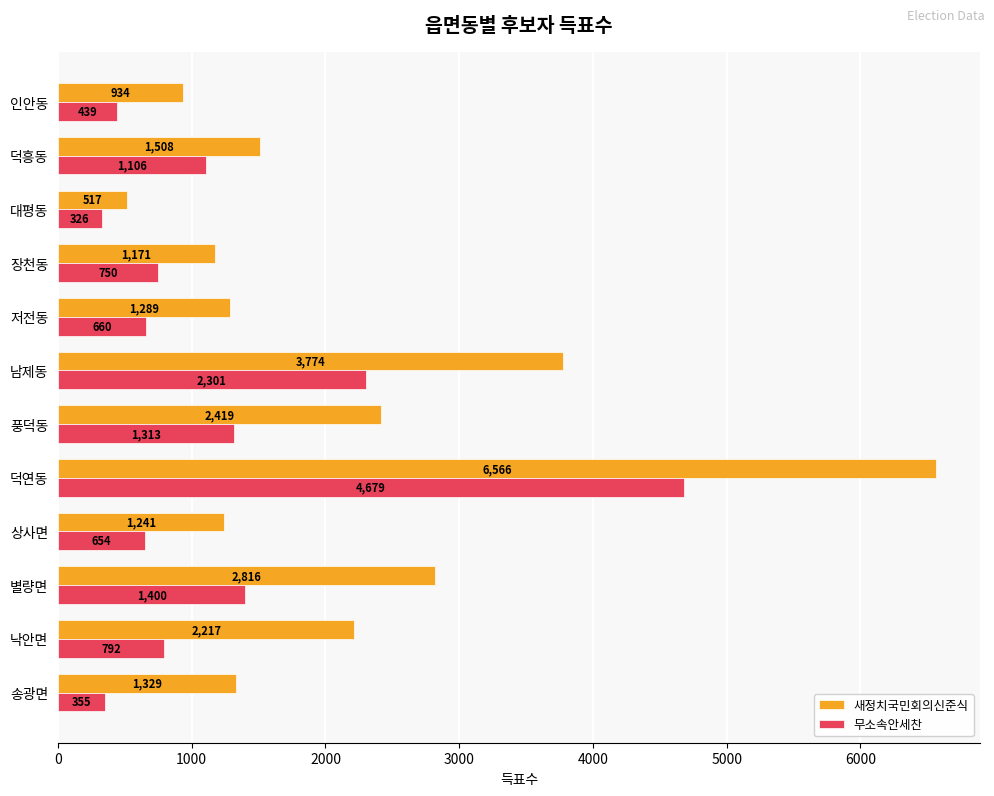

Is it true that 새정치국민회의신준식 equals 2217 at 낙안면?

True